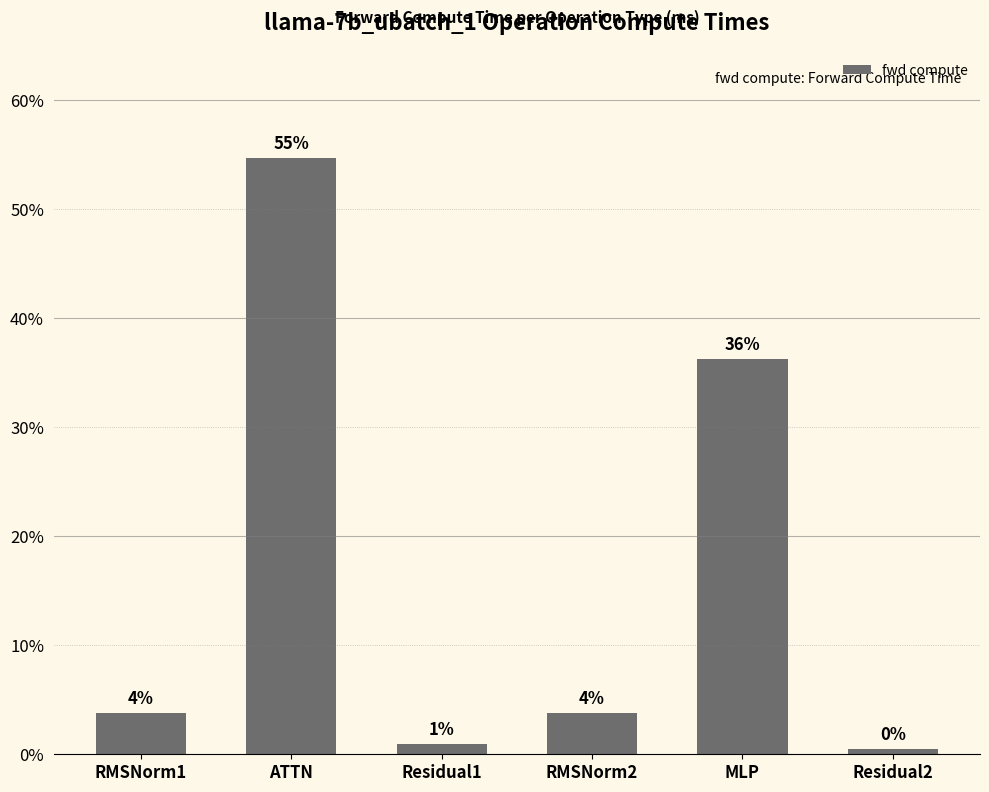

Does the chart contain stacked bars?

No